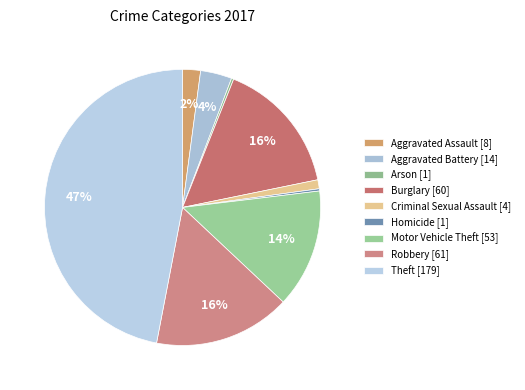

Is there any slice that represents more than half of the pie?

No